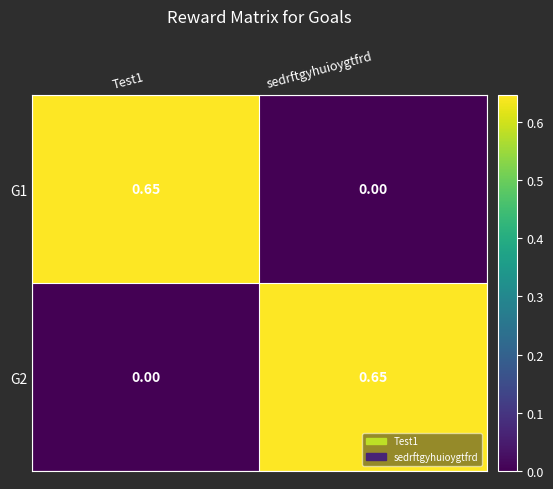

Is the value of G2 at sedrftgyhuioygtfrd greater than the value of G1 at sedrftgyhuioygtfrd?

Yes